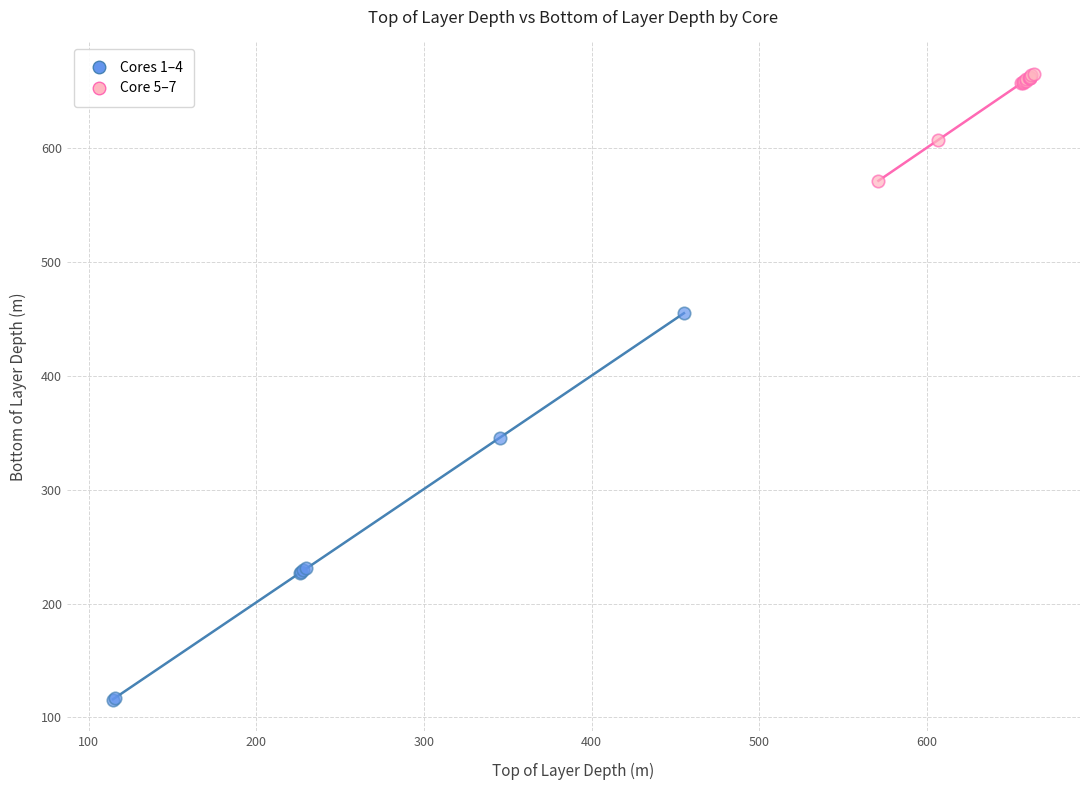

Which series reaches the maximum Y coordinate?

Core 5–7